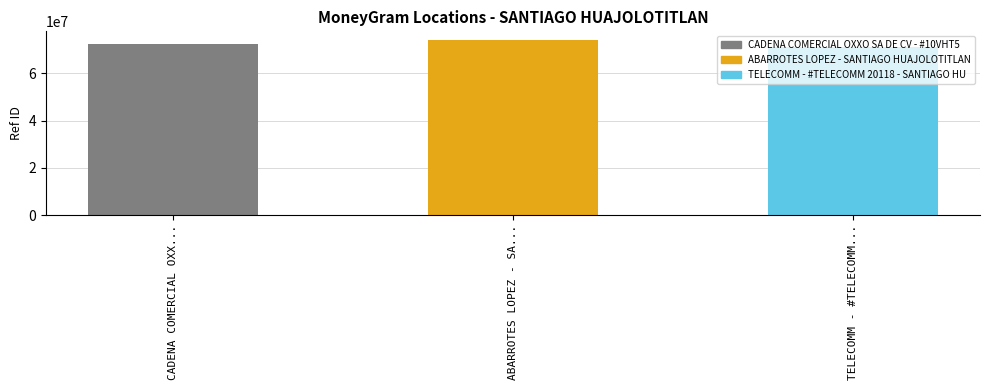

Reading left to right, transcribe all the data shown in this chart.

72655548	74137556	71123589